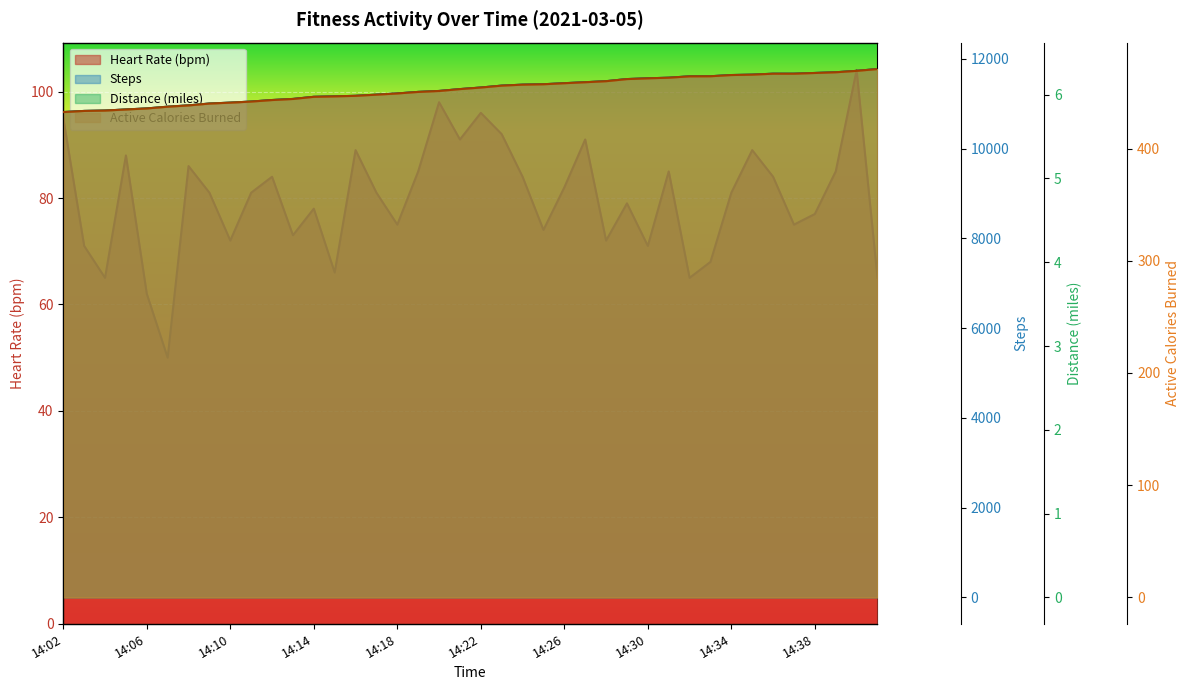

The active_calories_burned series shows 215.2 at 14:05. True or false?

False